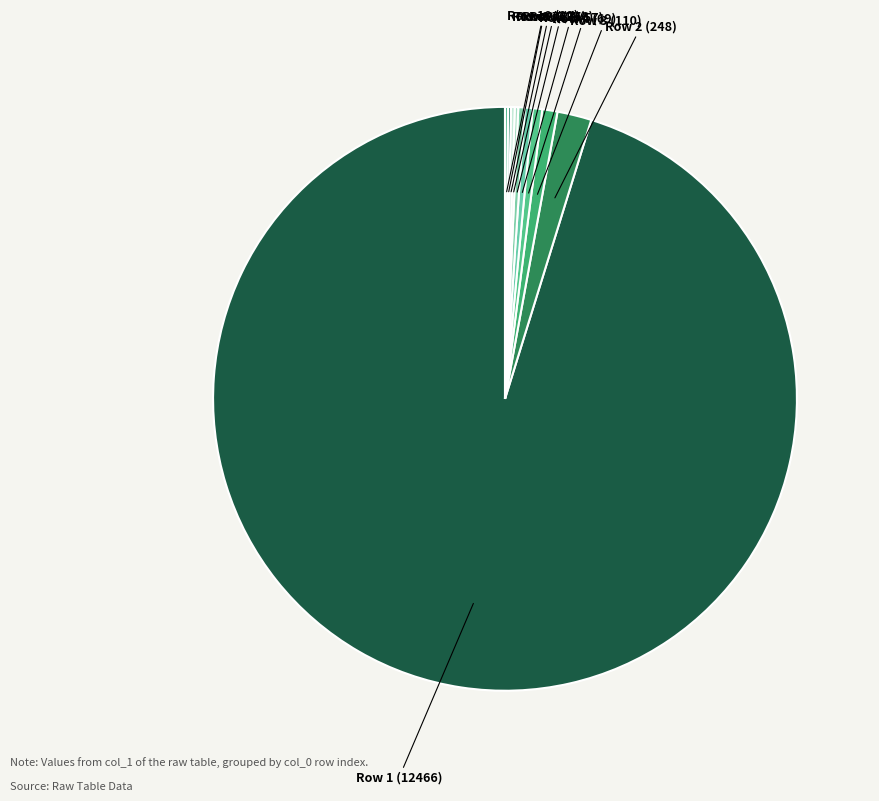

Does Row 1 (12466) account for over 50% of the chart?

Yes